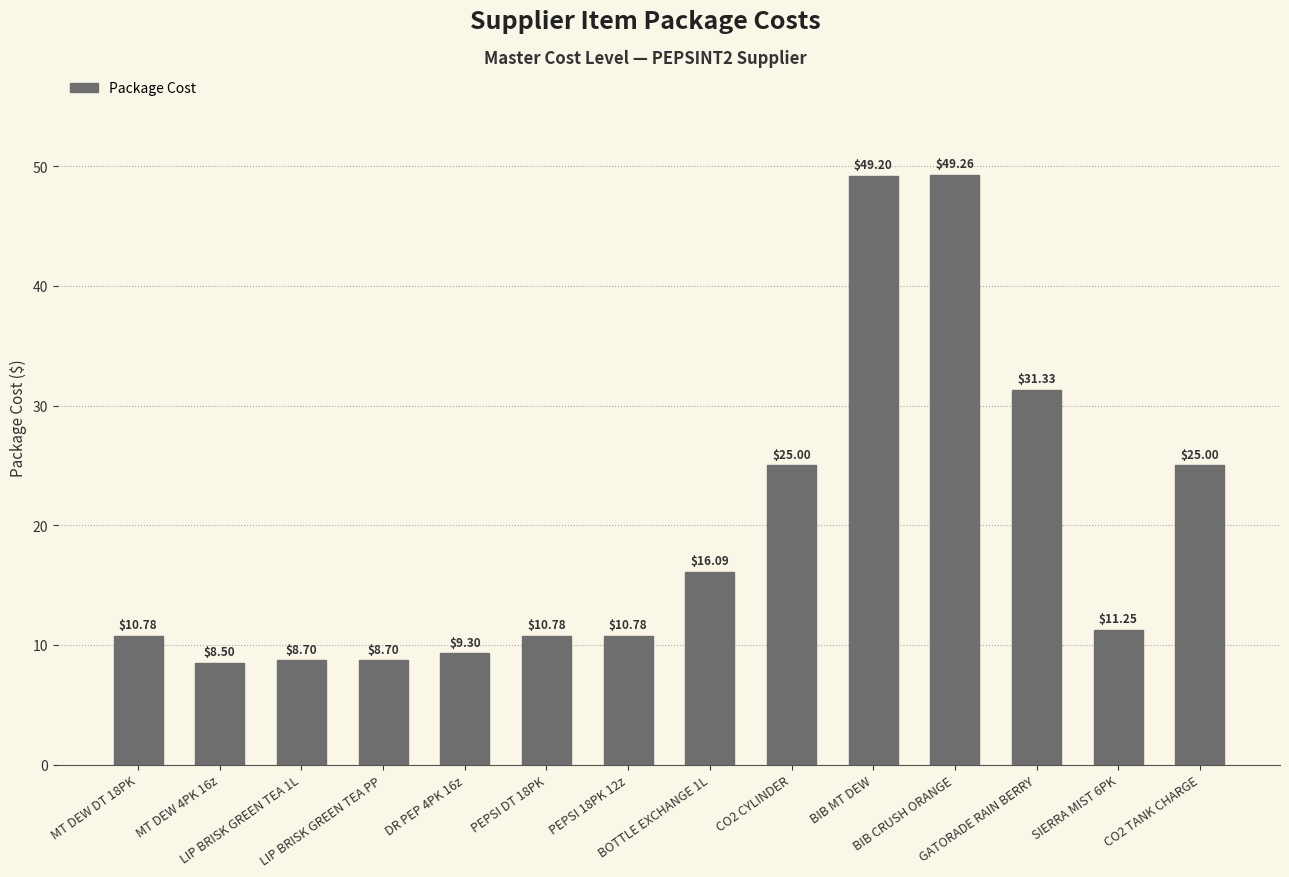

Approximately how many times larger is the value at LIP BRISK GREEN TEA PP compared to GATORADE RAIN BERRY?

0.3